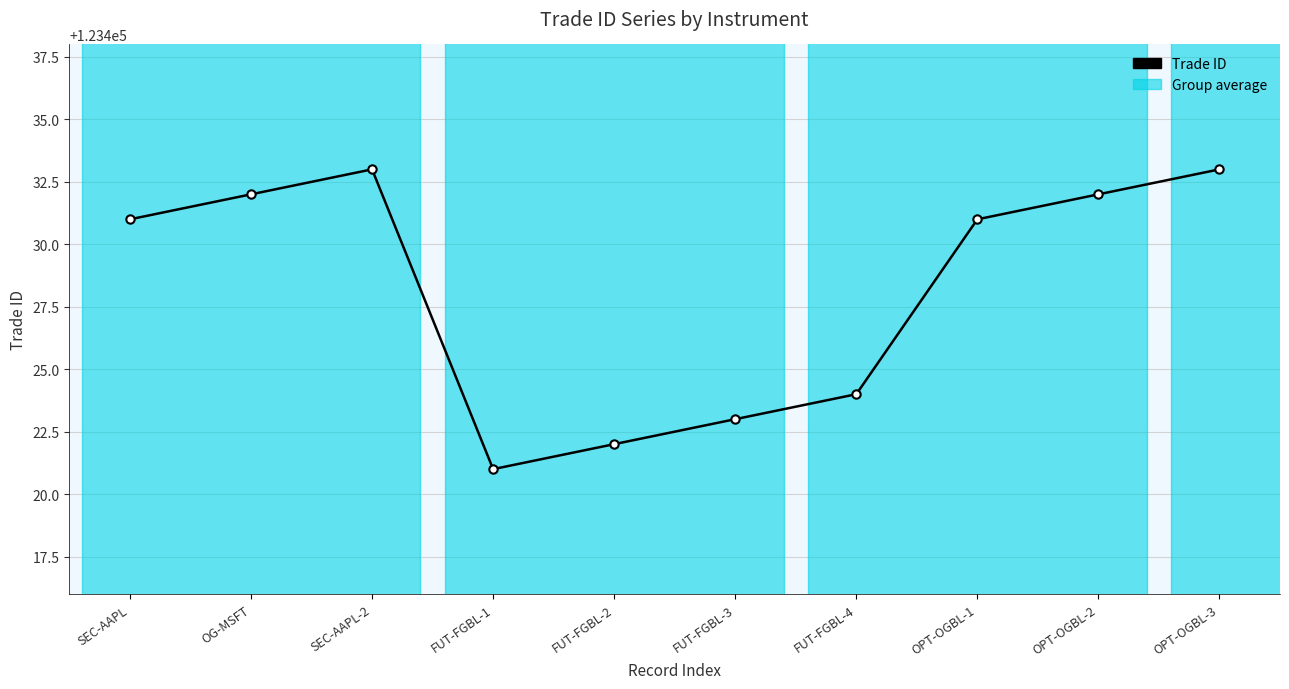

What is the label of the 10th point from the right?

SEC-AAPL